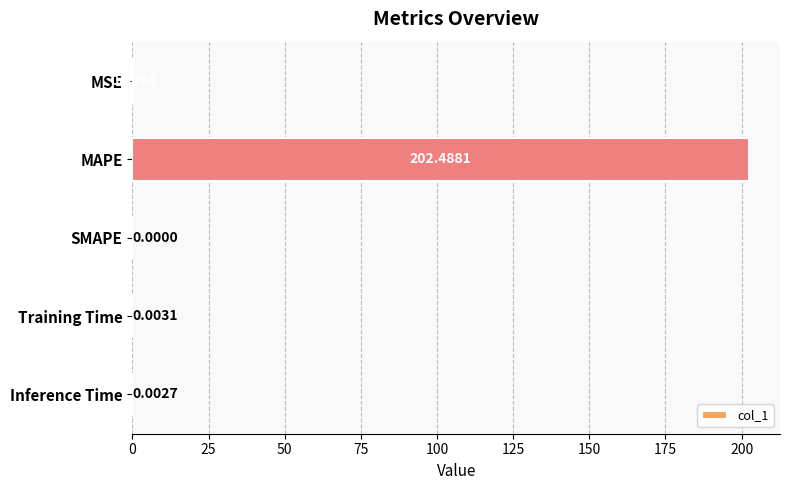

Which has a higher value, SMAPE or Training Time?

Training Time